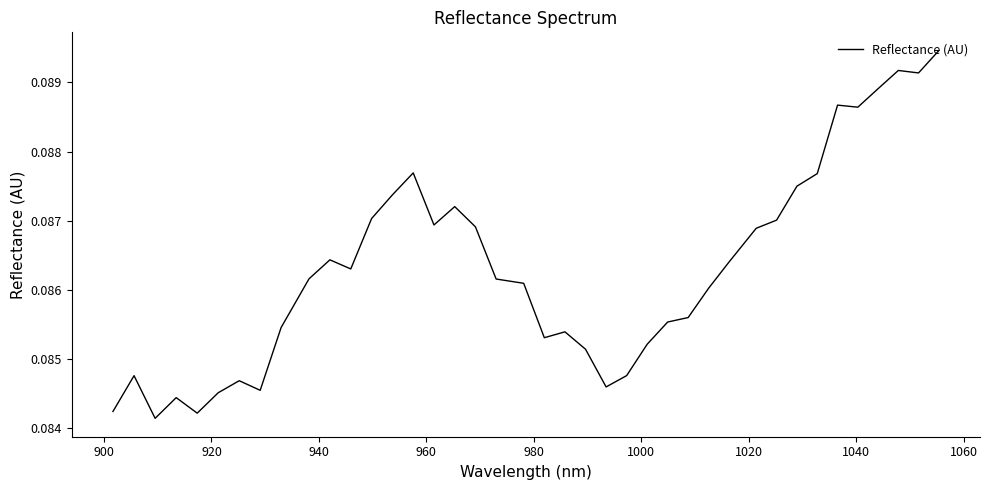

What is the value of the 24th point from the left?

0.1